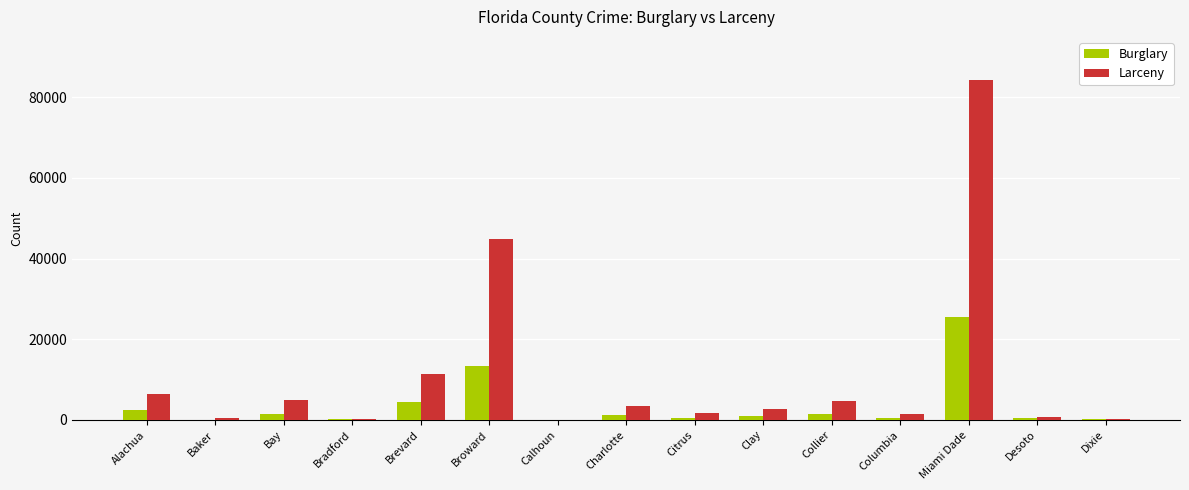

Is it true that Burglary equals 4348 at Brevard?

True